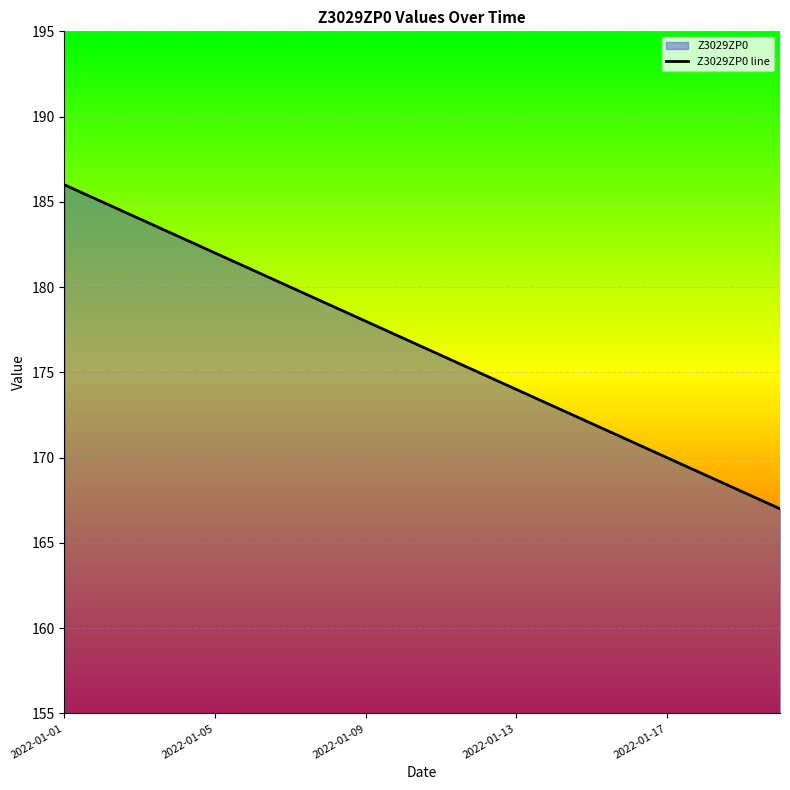

Is it true that the value at 18 is 220?

False